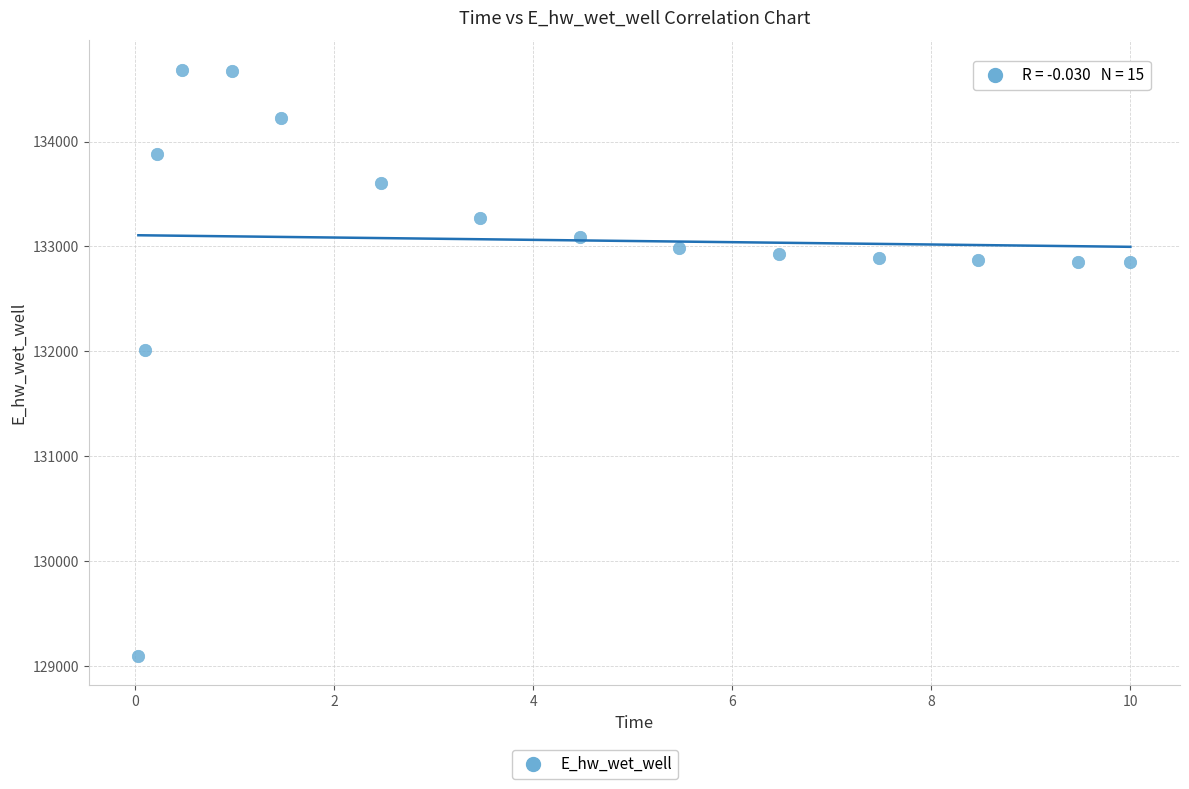

What is the range of Y values (max minus min)?

5594.2